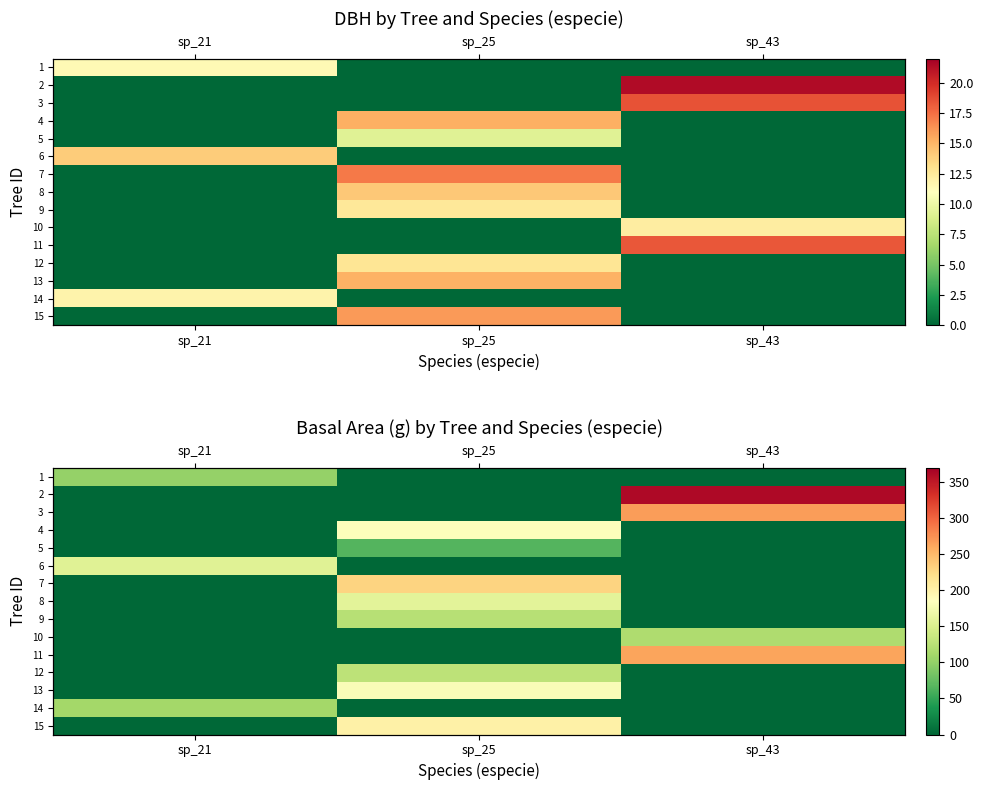

Is it true that 11 equals 0.0 at sp_21?

True